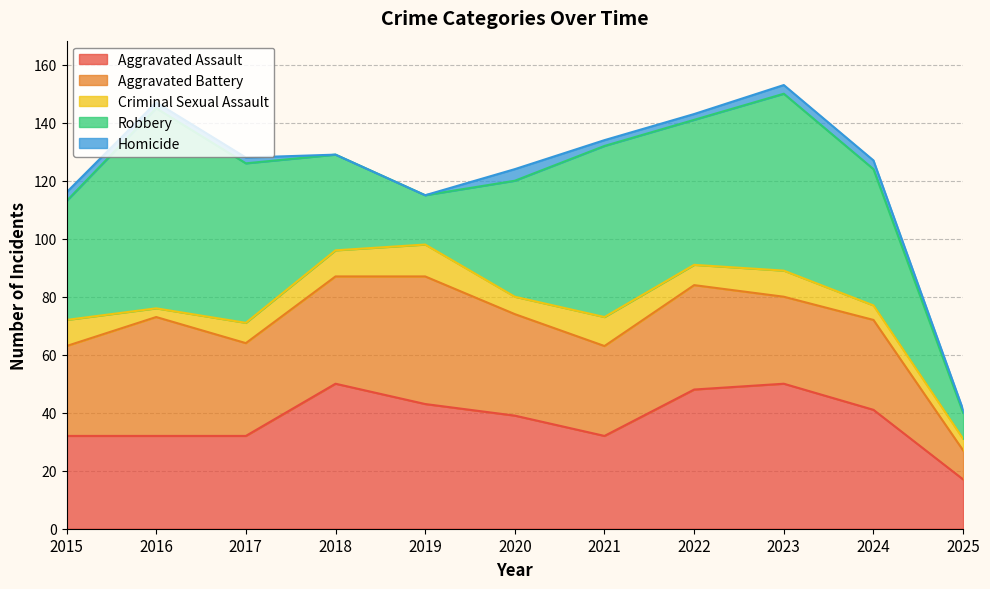

What is the average value of the Aggravated Assault series?

38